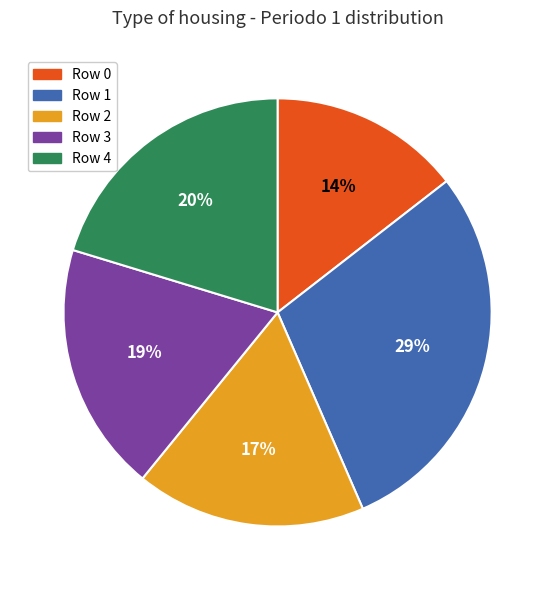

What is the ratio of the value at Row 0 to the value at Row 2?

0.8